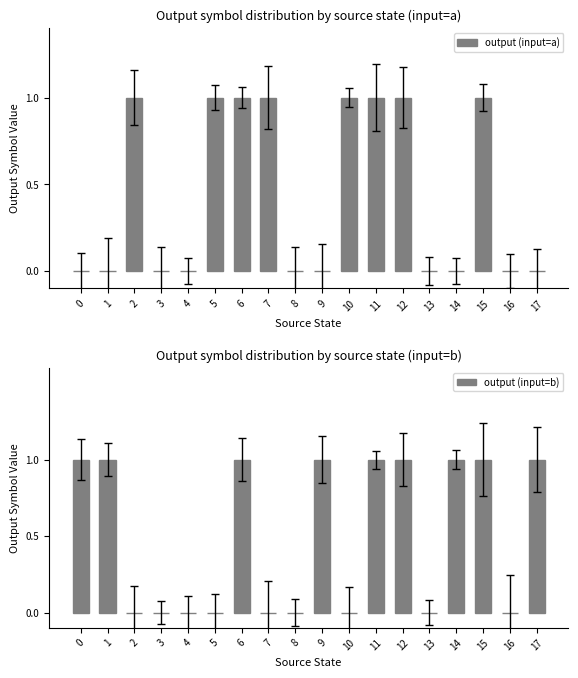

At 15, list the series in order from largest to smallest.

output (input=a), output (input=b)